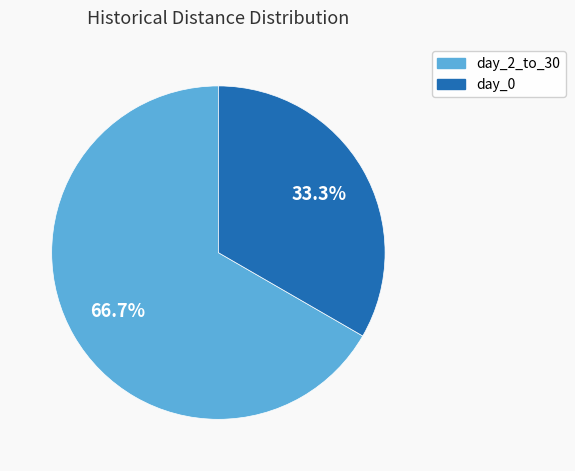

Is there a majority slice in this chart?

Yes